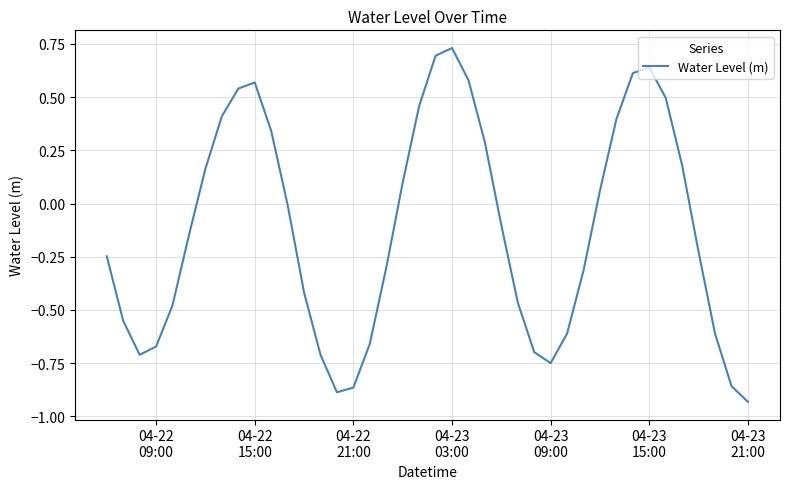

What is the sum of all values?

-5.0